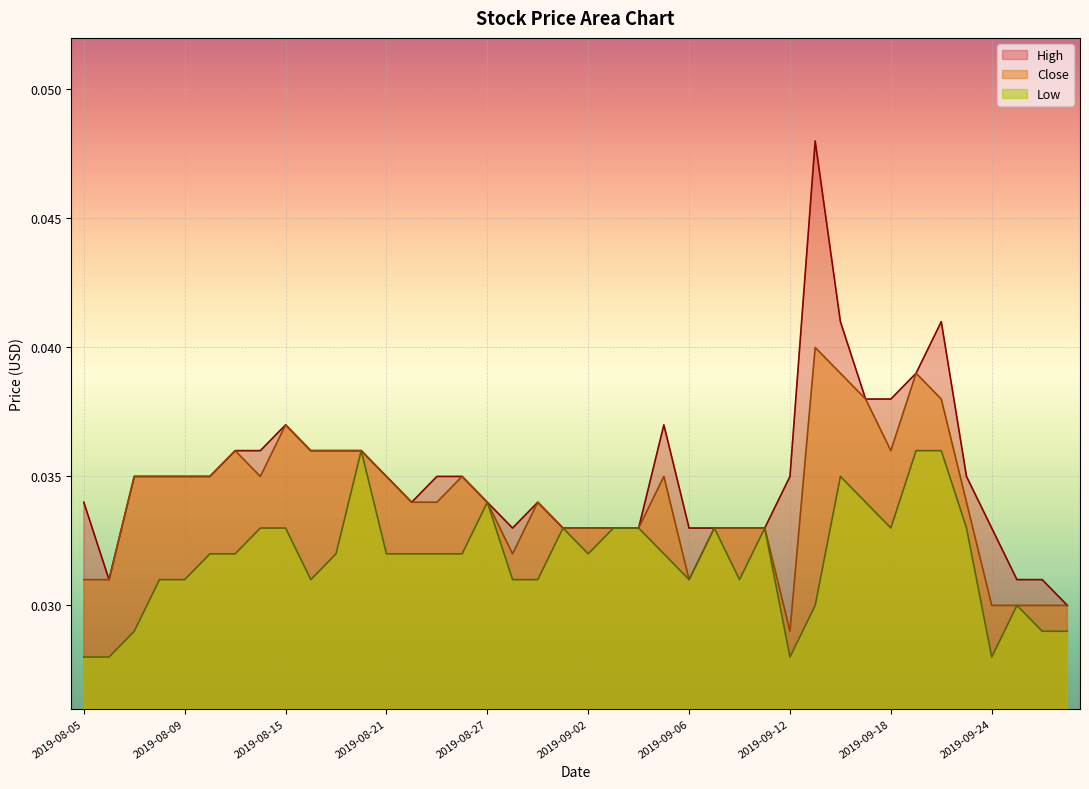

Rank the series by their maximum value, from lowest to highest.

Low, Close, High